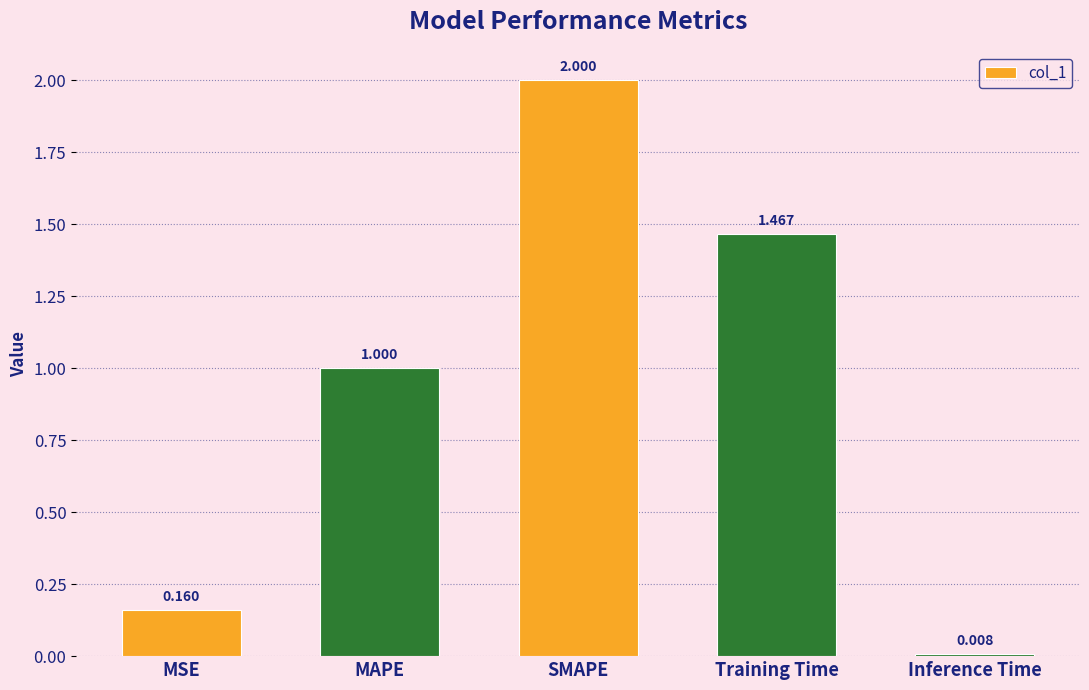

Rank the categories by value from lowest to highest.

Inference Time, MSE, MAPE, Training Time, SMAPE